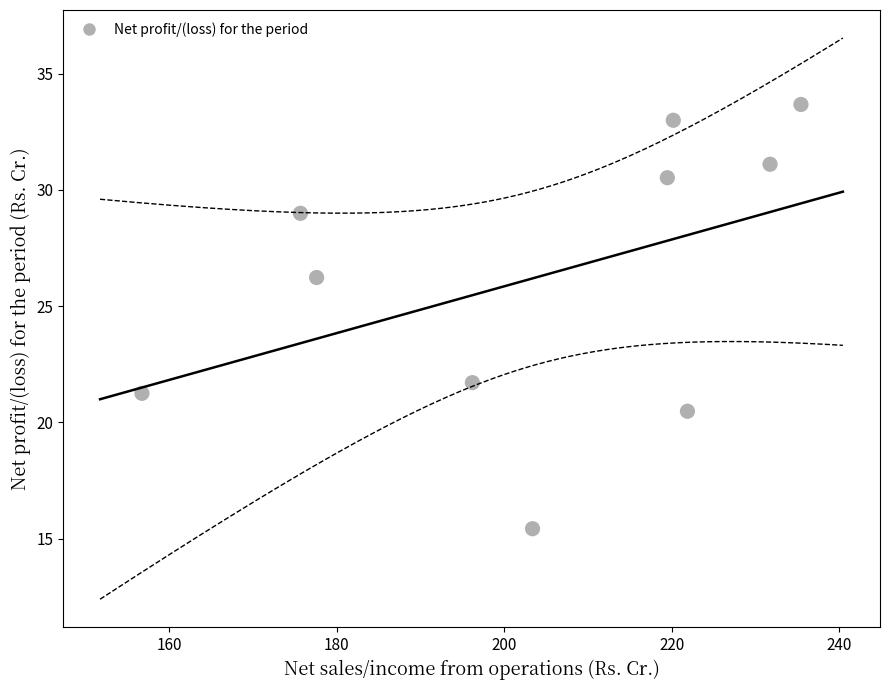

What is the average X value?

203.8